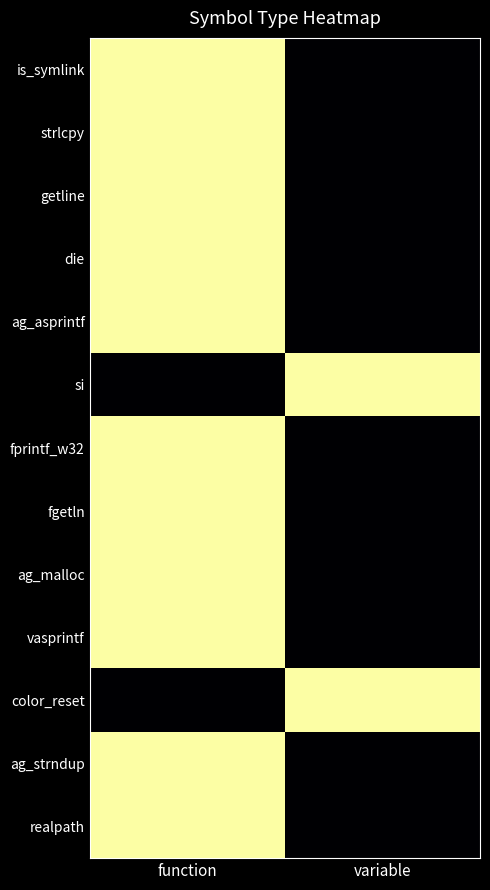

Reading left to right, list all the values displayed in this chart.

is_symlink: function=1	variable=0
strlcpy: function=1	variable=0
getline: function=1	variable=0
die: function=1	variable=0
ag_asprintf: function=1	variable=0
si: function=0	variable=1
fprintf_w32: function=1	variable=0
fgetln: function=1	variable=0
ag_malloc: function=1	variable=0
vasprintf: function=1	variable=0
color_reset: function=0	variable=1
ag_strndup: function=1	variable=0
realpath: function=1	variable=0